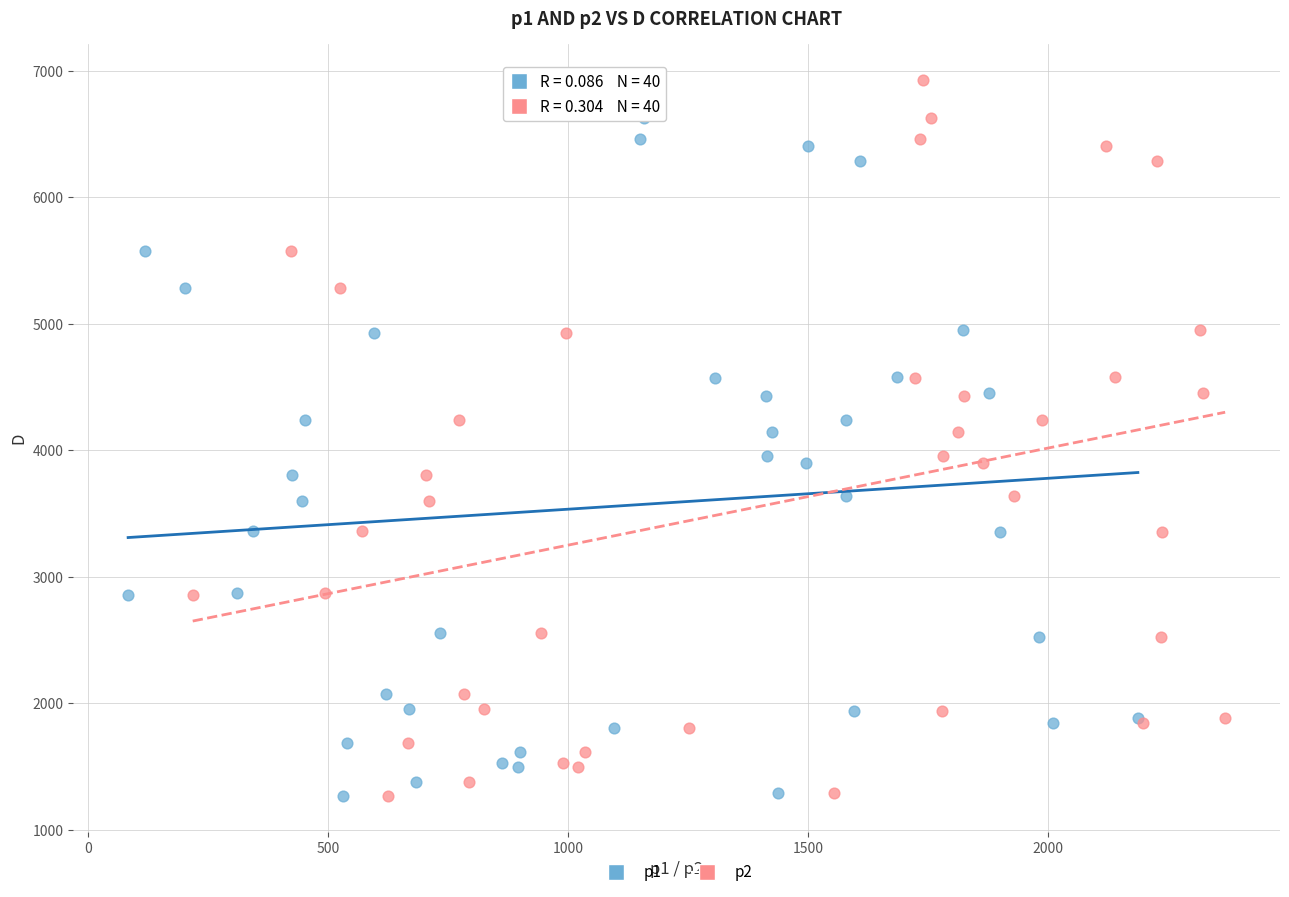

What are all the series names shown in the legend?

p1, p2